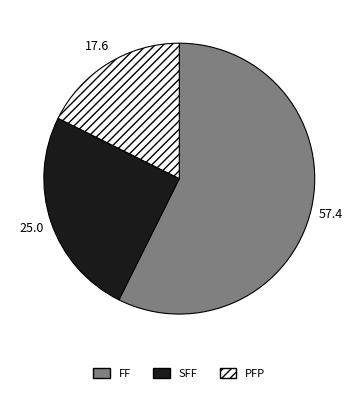

What is the ratio of the value at PFP to the value at SFF?

0.7